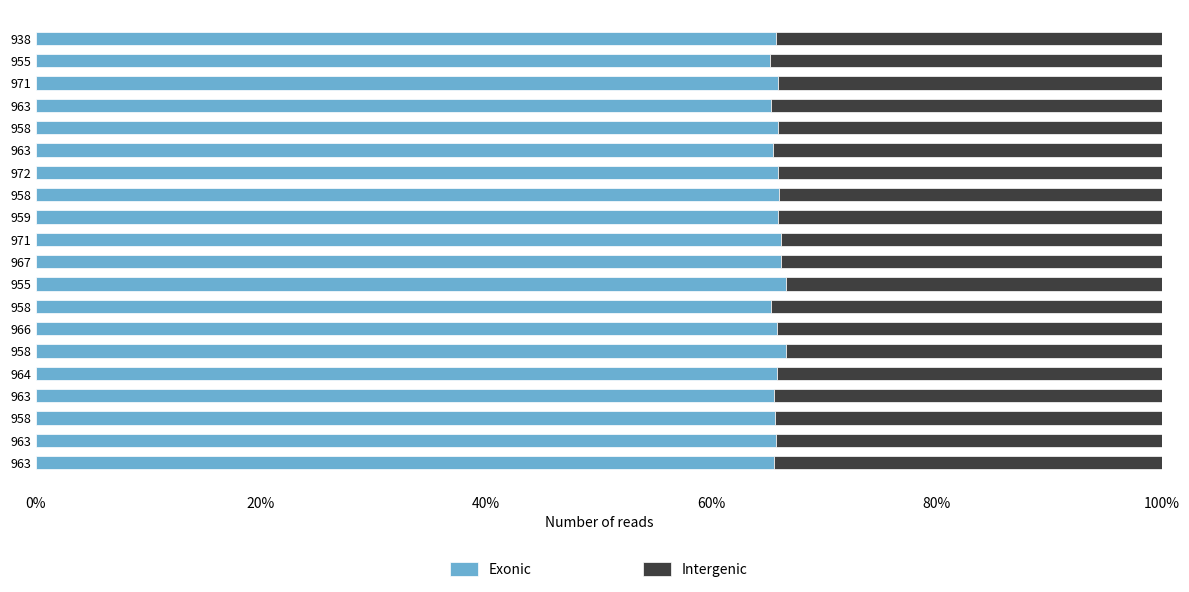

What are all the series names shown in the legend?

Exonic, Intergenic